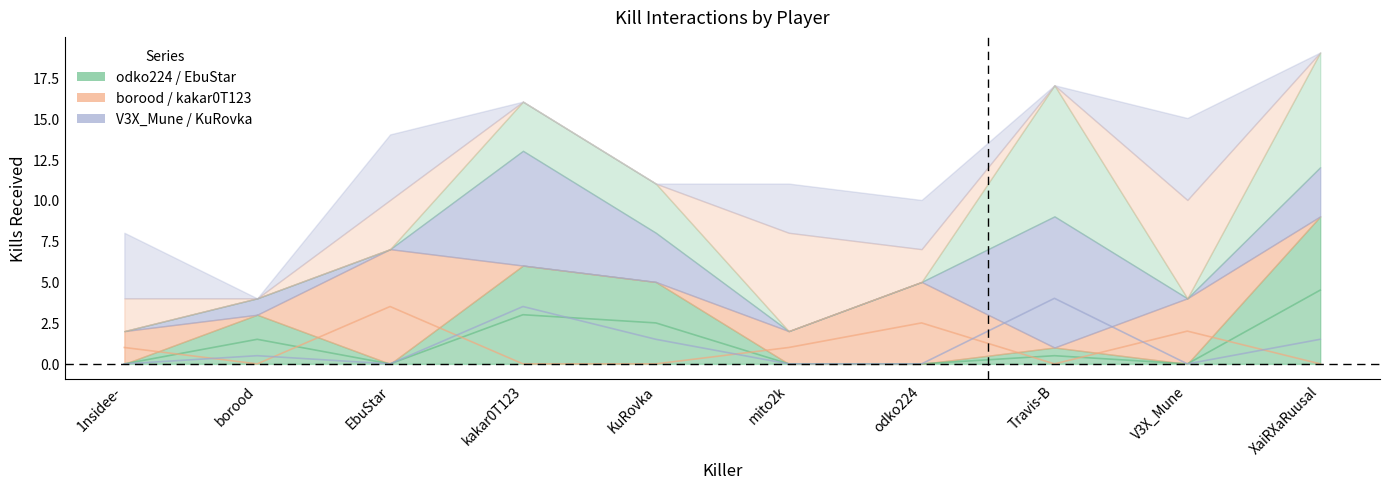

Which series changed the most between EbuStar and mito2k?

borood